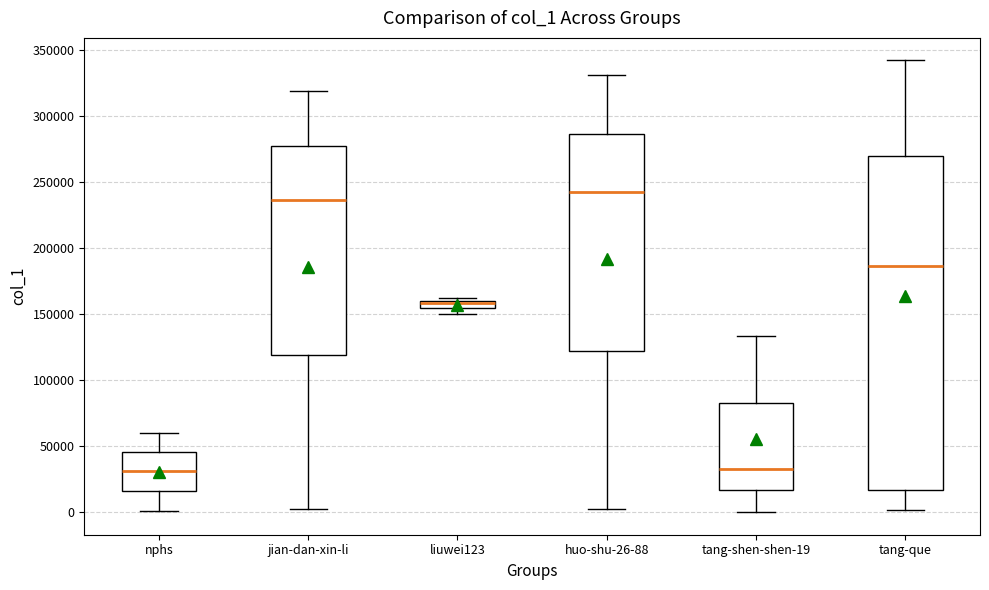

Which box is the tallest, from its lower edge to its upper edge?

tang-que